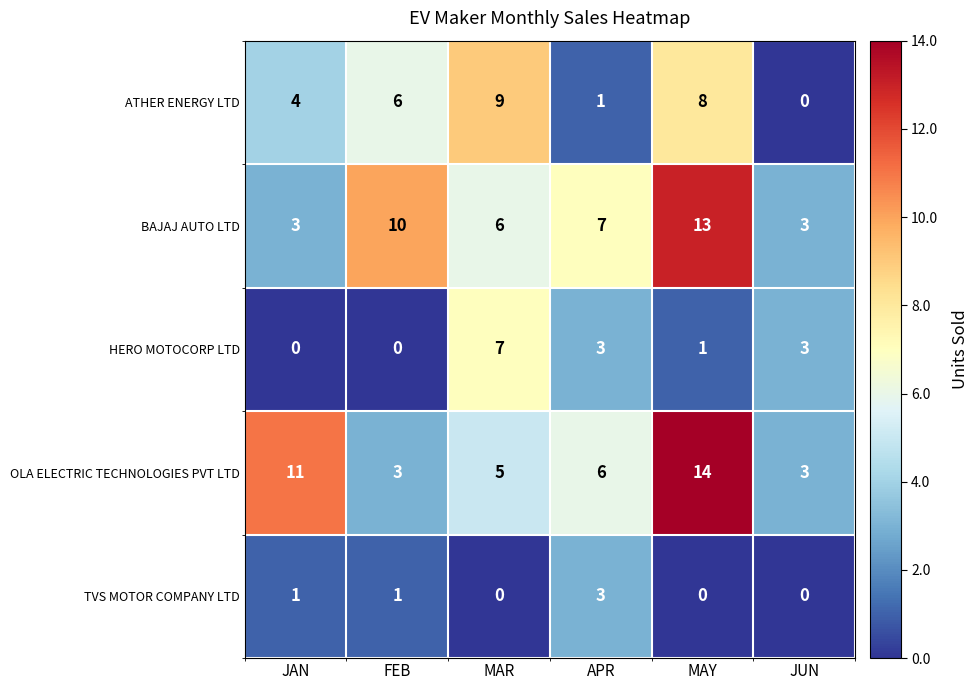

Where does the OLA ELECTRIC TECHNOLOGIES PVT LTD series first go above 6?

JAN